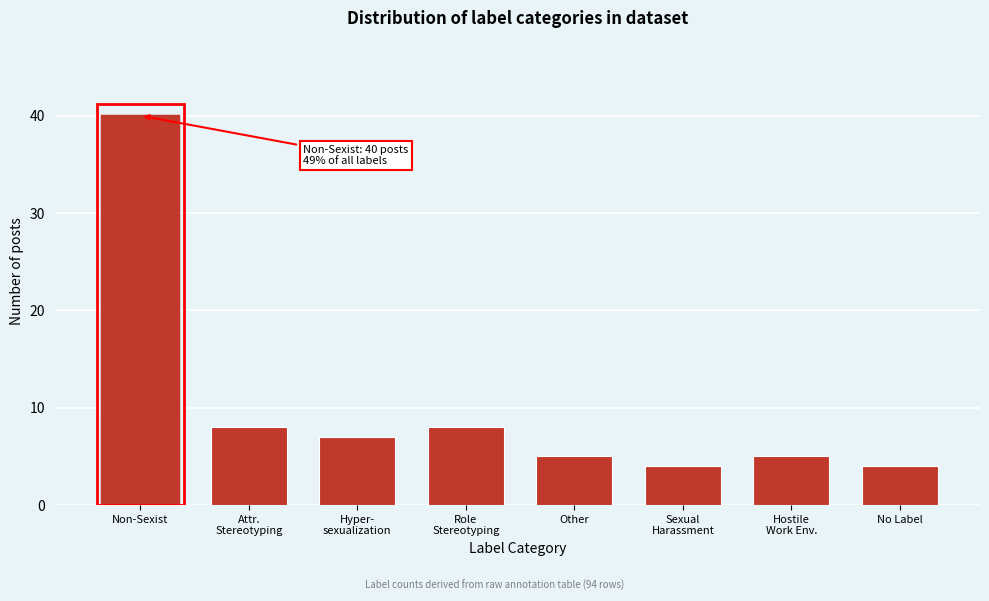

Reading left to right, list all the values displayed in this chart.

40	8	7	8	5	4	5	4